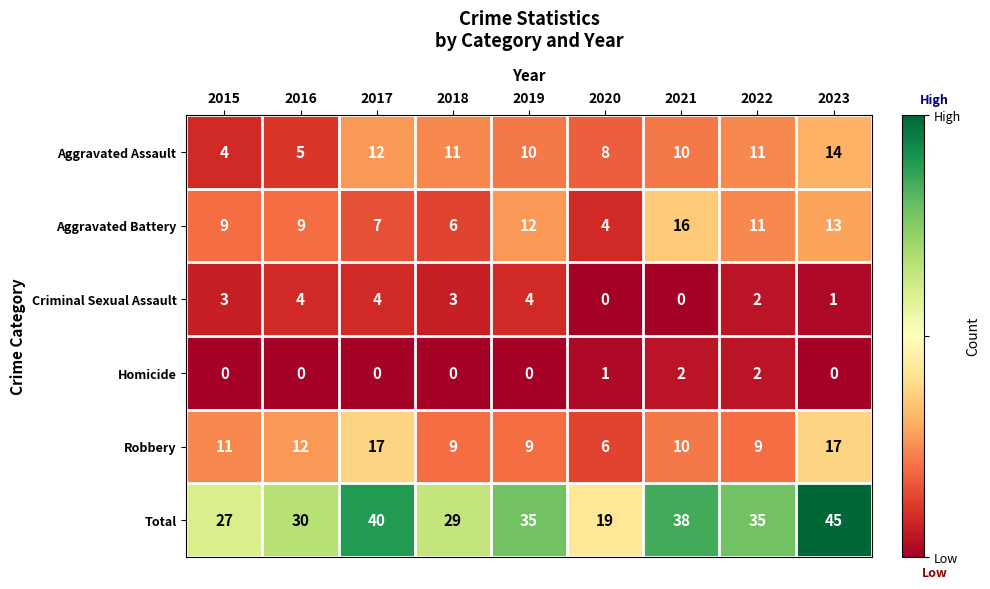

What is the difference between the Aggravated Battery values at 2021 and 2019?

4